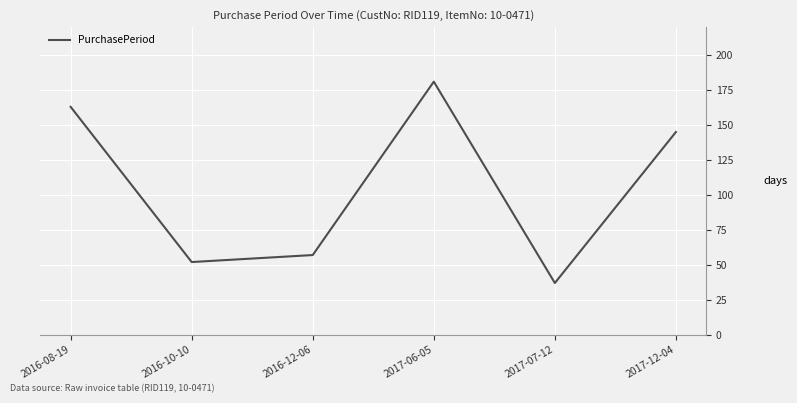

Rank the categories by value from lowest to highest.

2017-07-12, 2016-10-10, 2016-12-06, 2017-12-04, 2016-08-19, 2017-06-05